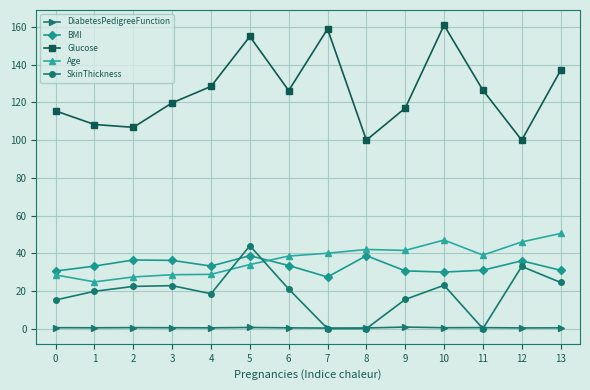

Between 2 and 7, which series saw the biggest shift?

Glucose